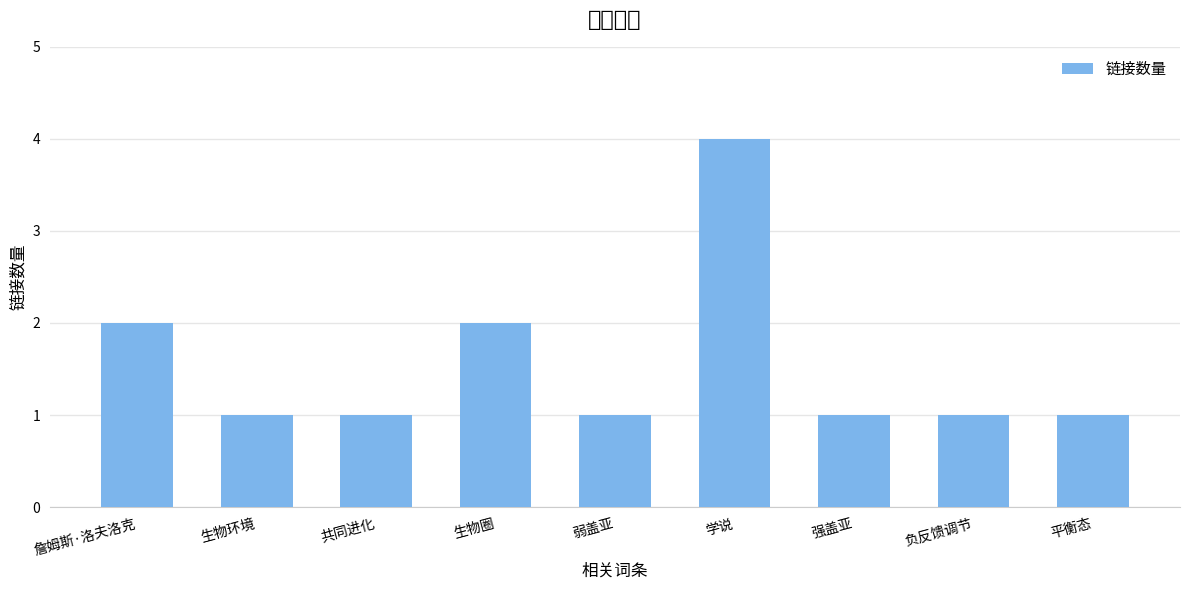

Reading right to left, what are all the values shown in this chart?

1	1	1	4	1	2	1	1	2